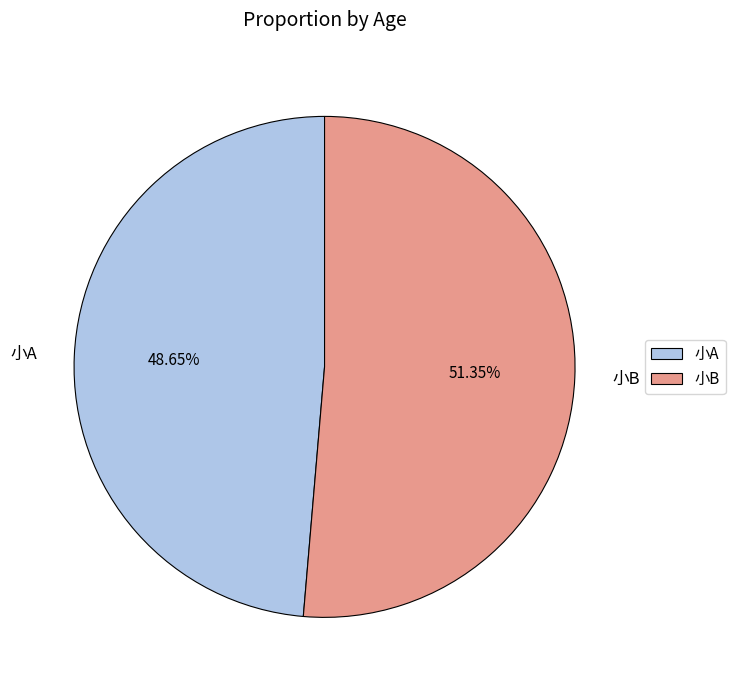

Which slice is the largest?

小B